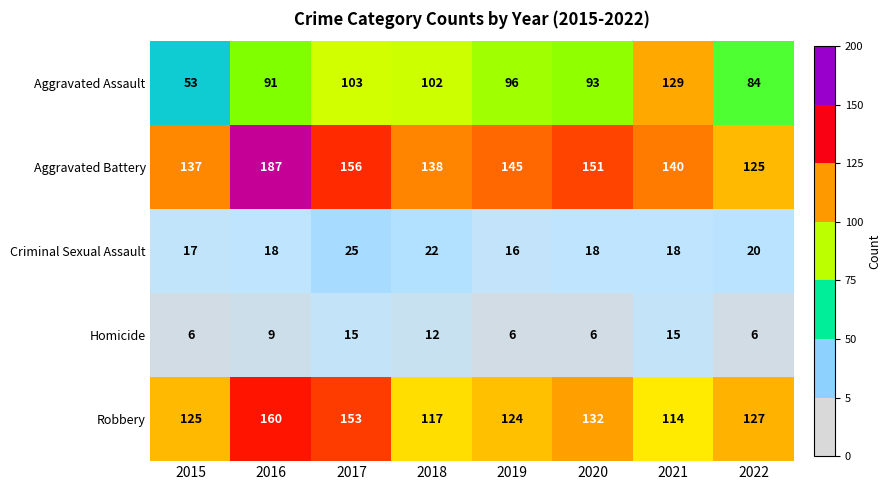

The Robbery series shows 273 at 2017. True or false?

False